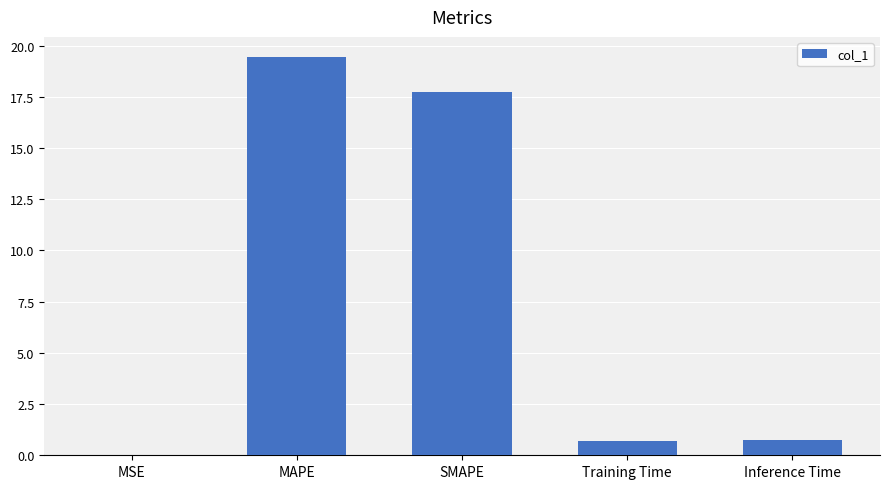

Read the value at SMAPE.

17.7